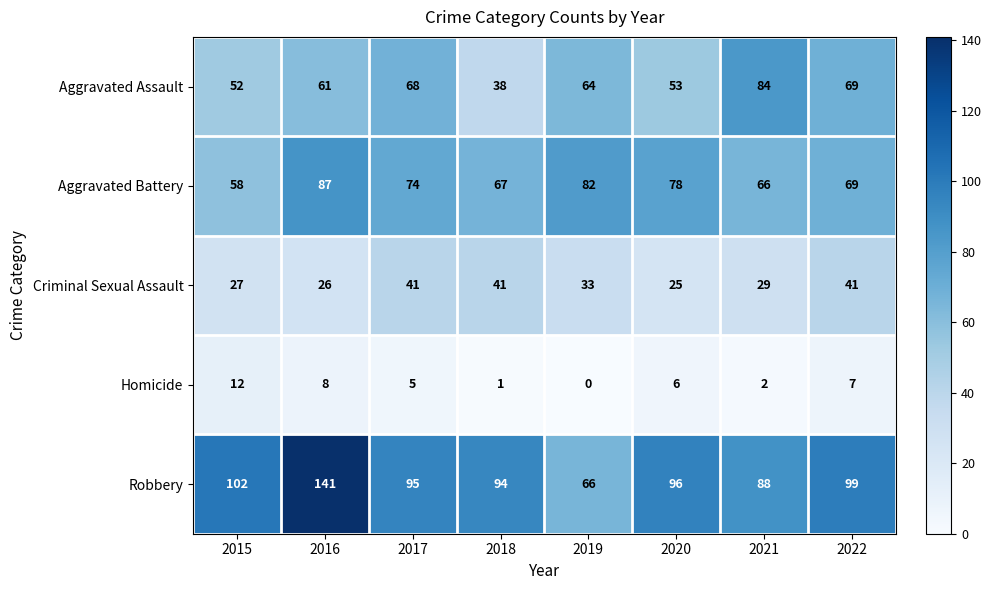

What is the difference between the highest and lowest values at 2021?

86